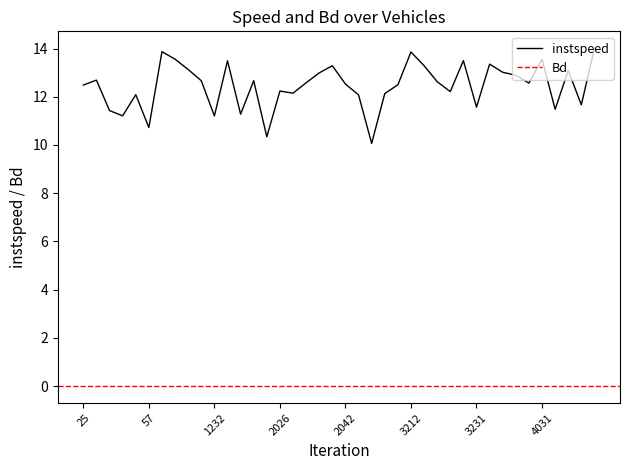

Between 3215 and 2025, which is larger?

3215